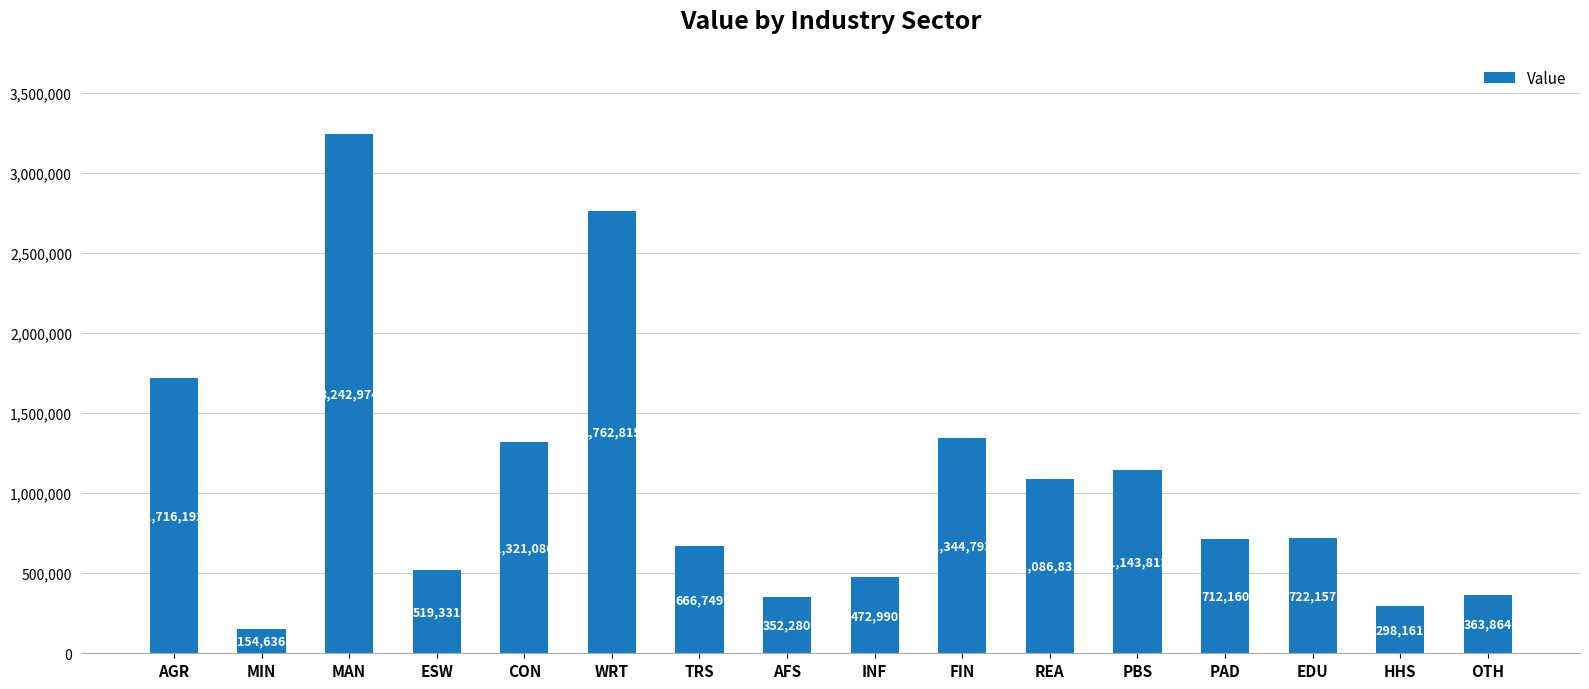

Between ESW and PBS, which is larger?

PBS